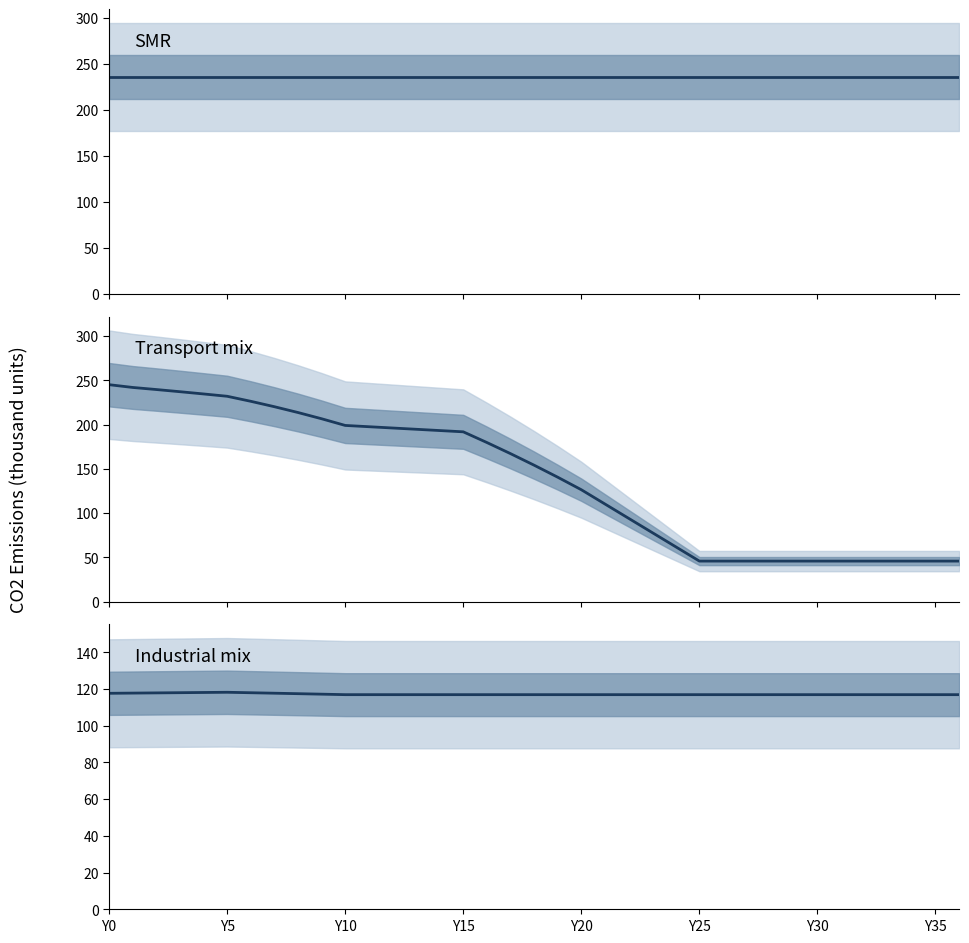

The value of SMR at 36 is 391.2. True or false?

False